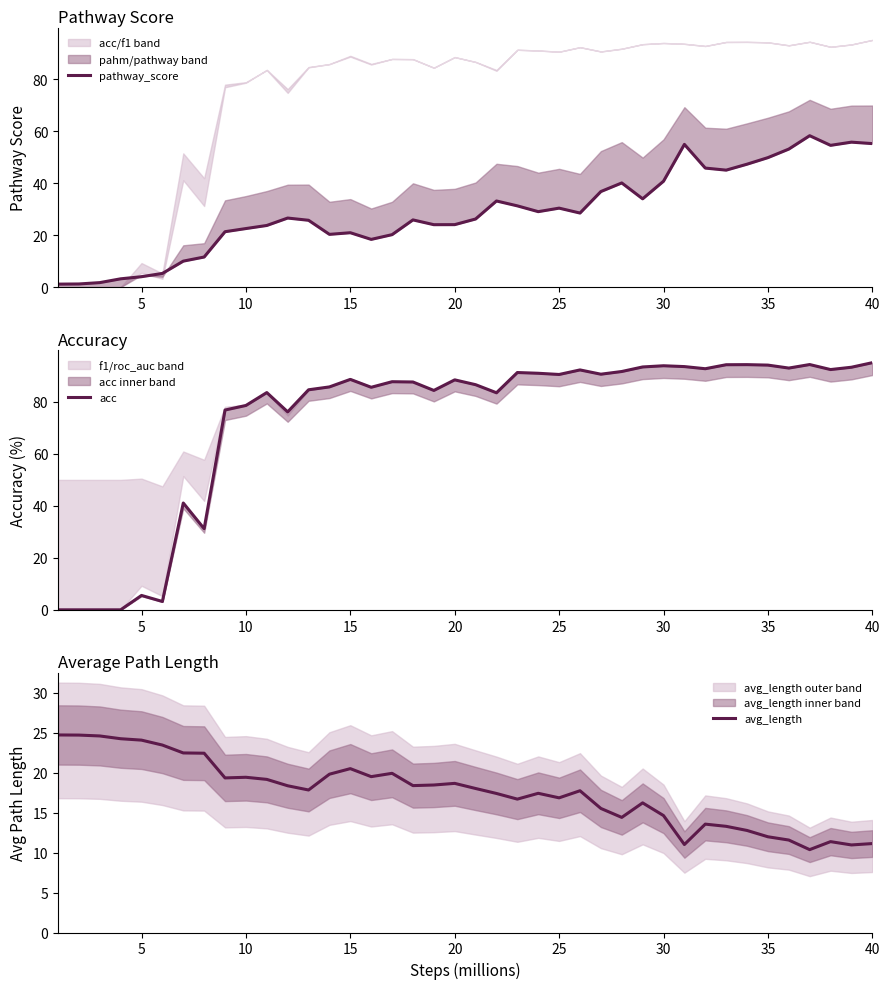

What is the highest value of the avg_length series?

24.7